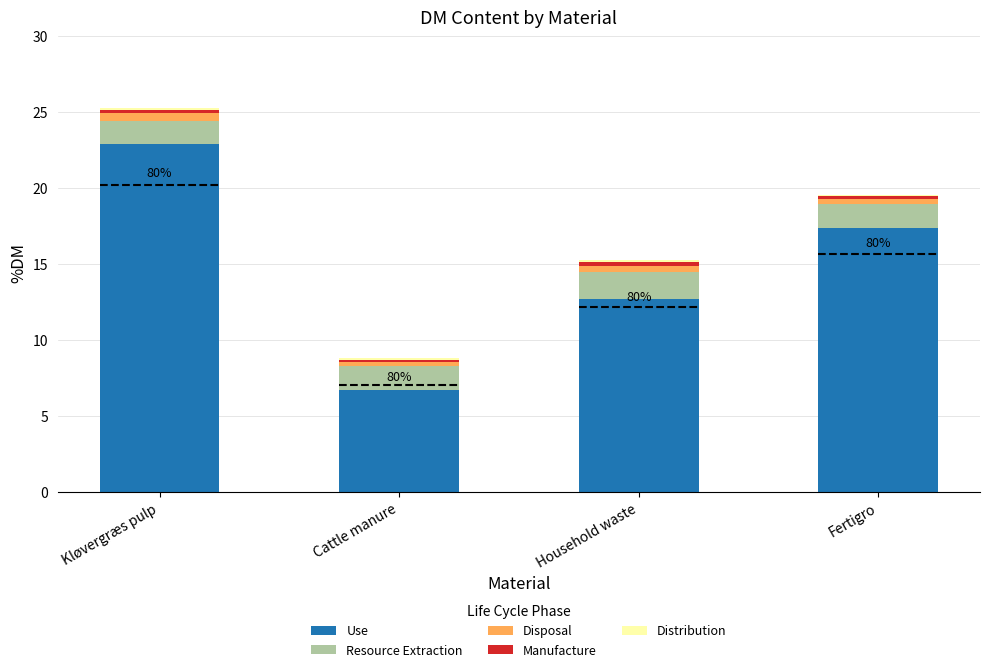

What is the highest value of the Use series?

22.9